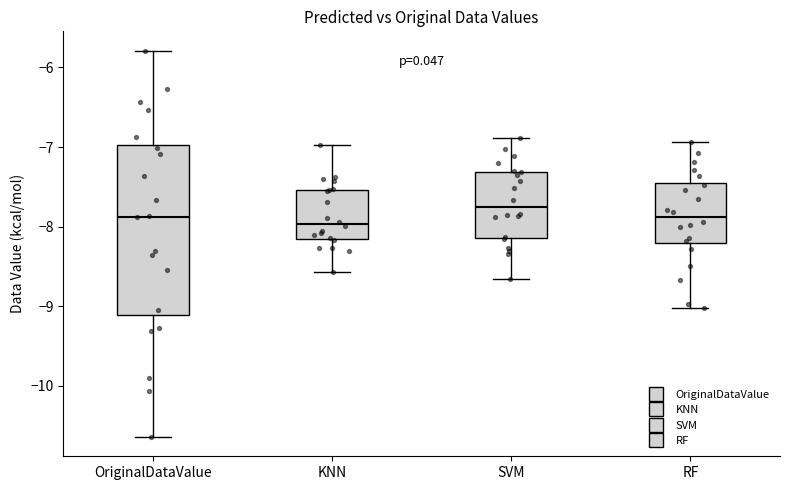

Comparing the boxes themselves (not the whiskers), which one is the tallest?

OriginalDataValue